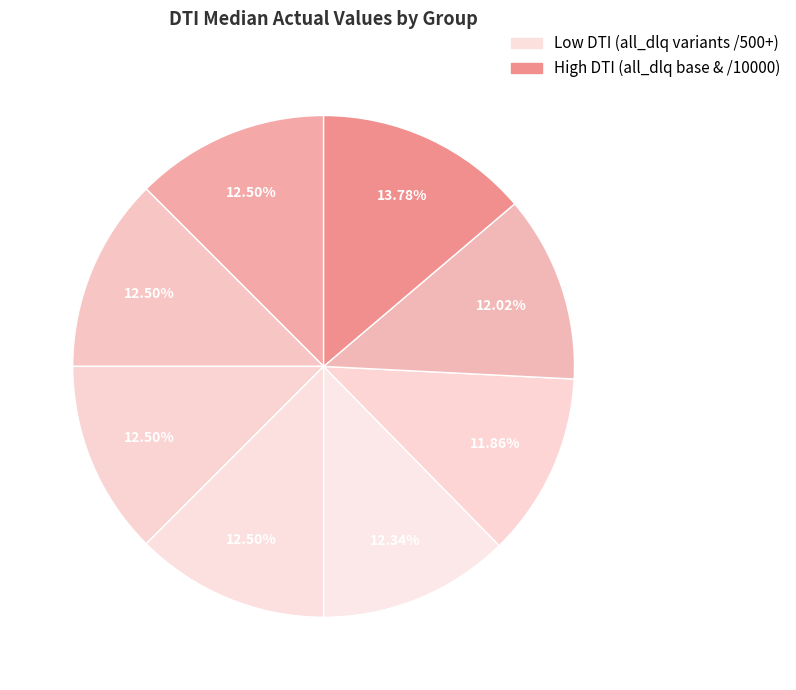

What is the largest slice in the pie chart?

all_dlq/10000